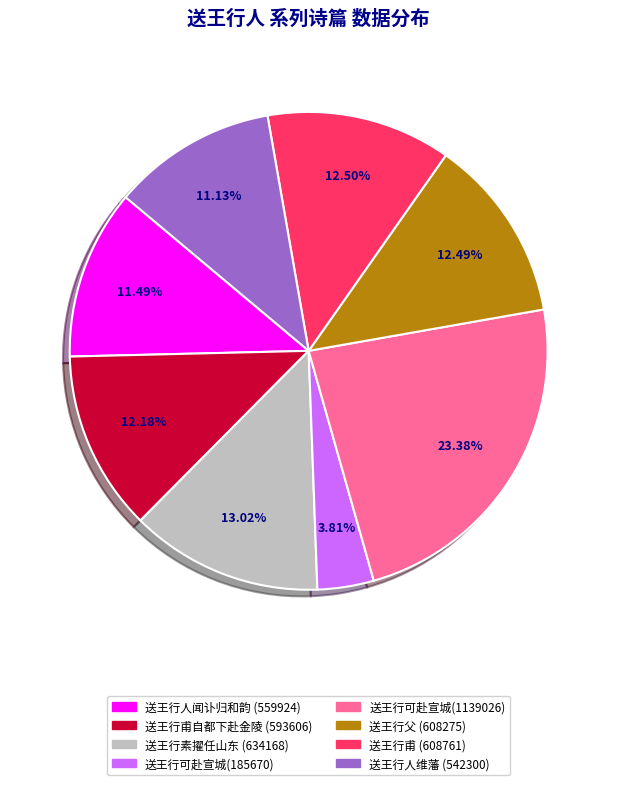

How many slices are in this pie chart?

8